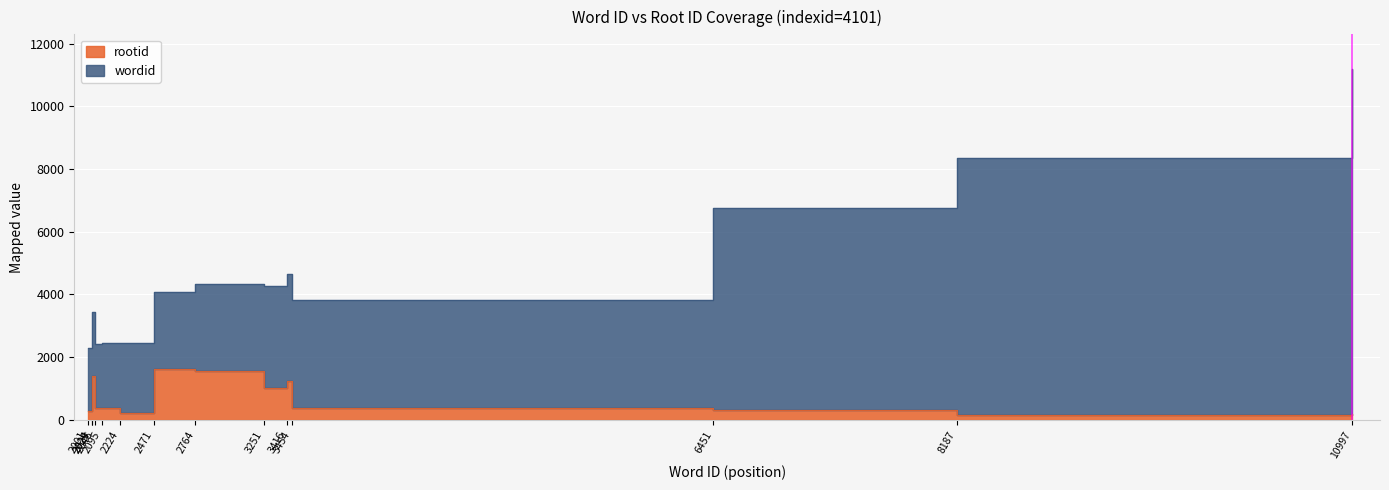

At which label does the data first exceed 384?

2024